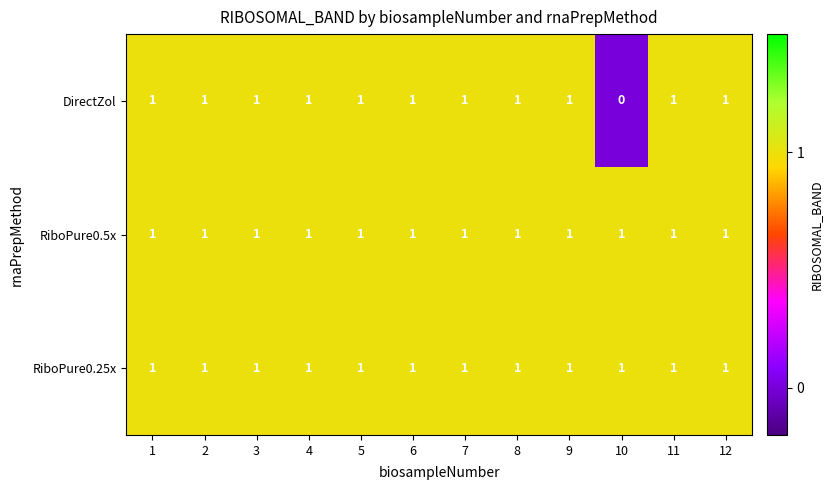

At how many categories does at least one series exceed 0?

12